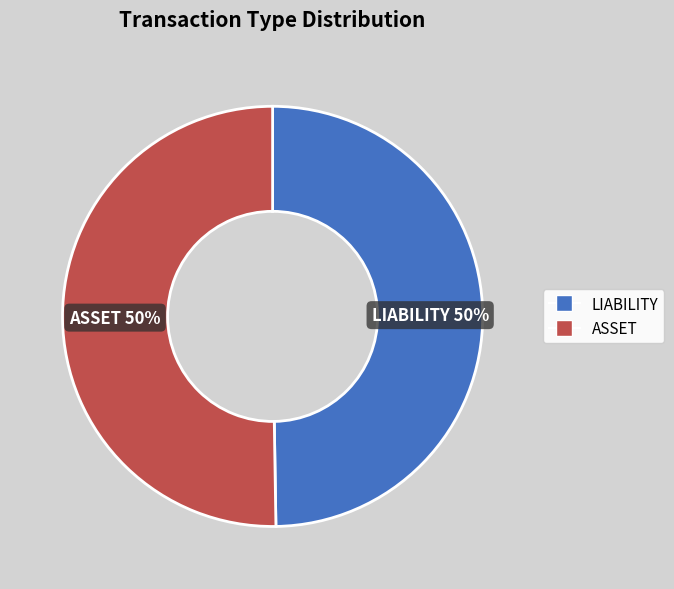

Combined, do LIABILITY and ASSET account for over 50%?

Yes